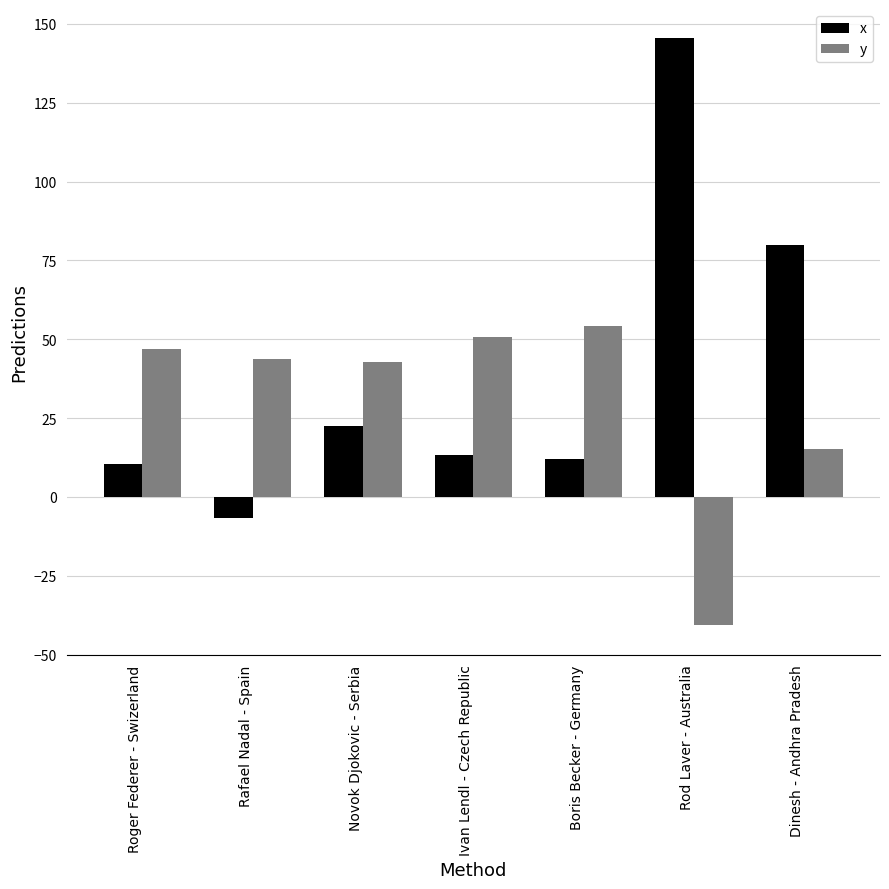

Rank the series at Novok Djokovic - Serbia from highest to lowest value.

y, x